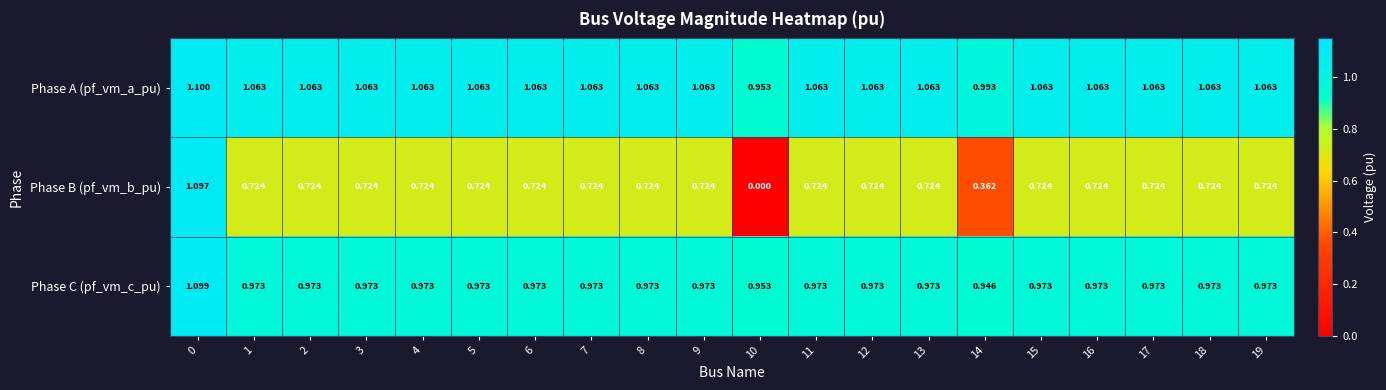

At 17, list the series in order from smallest to largest.

Phase B (pf_vm_b_pu), Phase C (pf_vm_c_pu), Phase A (pf_vm_a_pu)